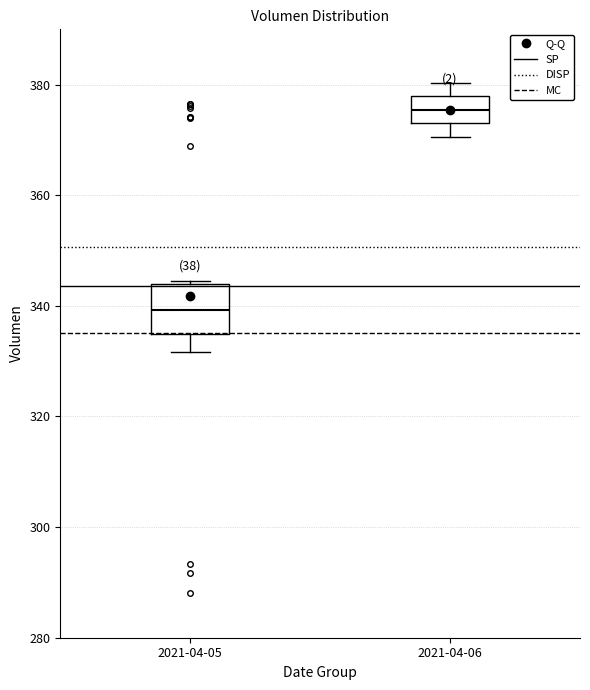

Reading left to right, read every box against the y-axis: the position of its median line, the range the box covers, and the ends of its whiskers. The values are not printed on the chart, so give them approximately, as read against the axis.

2021-04-05: median 340, box 334 to 344, whiskers 332 to 344
2021-04-06: median 376, box 374 to 378, whiskers 370 to 380